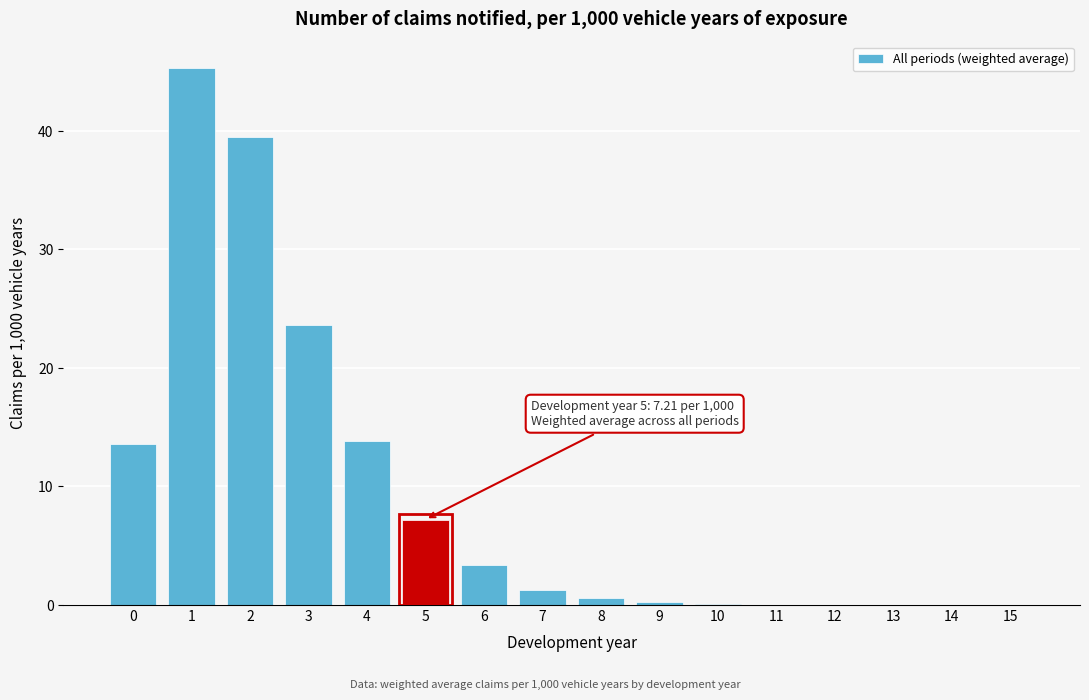

What is the maximum value shown in the chart?

45.3